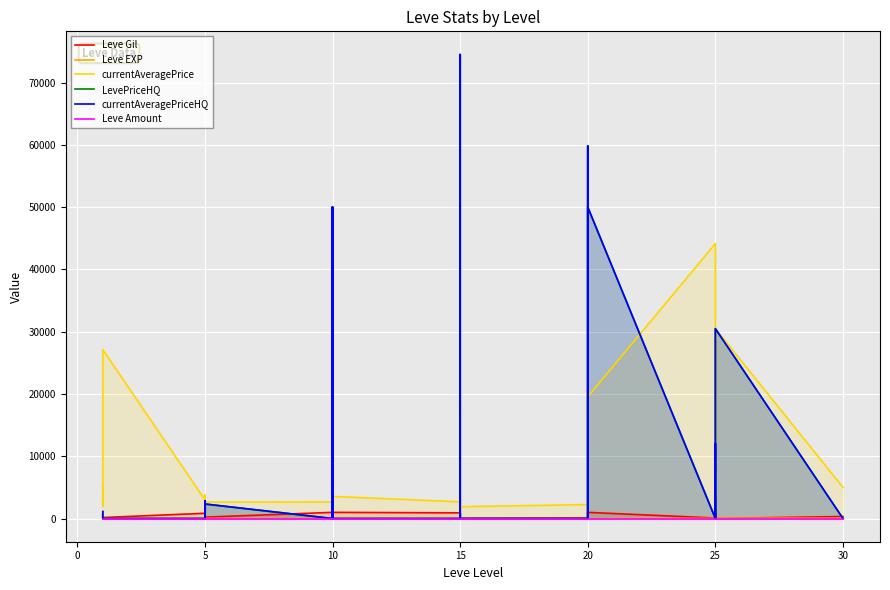

True or false: Leve Gil has more than 2 interior local peaks.

True